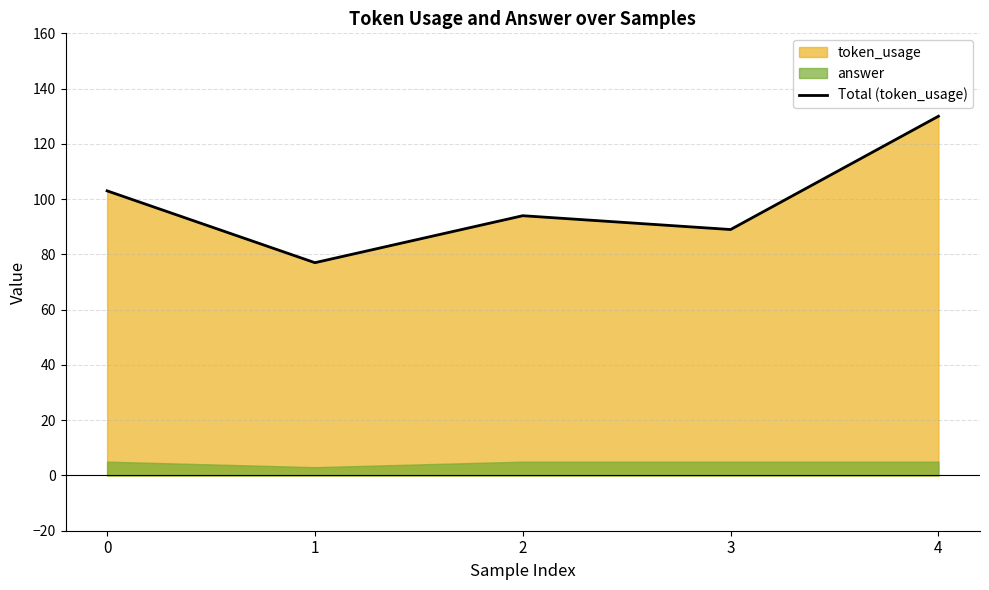

How many data points are above 94?

2